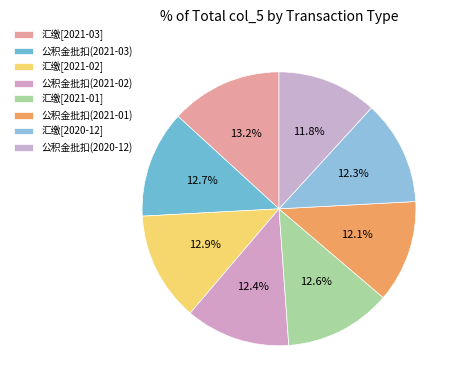

Which category has the smallest portion of the pie?

公积金批扣(2020-12)